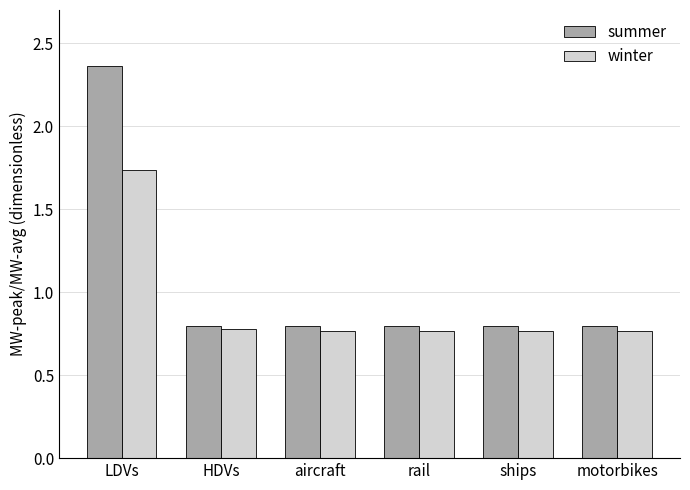

At which category does the chart reach its peak across all series?

LDVs